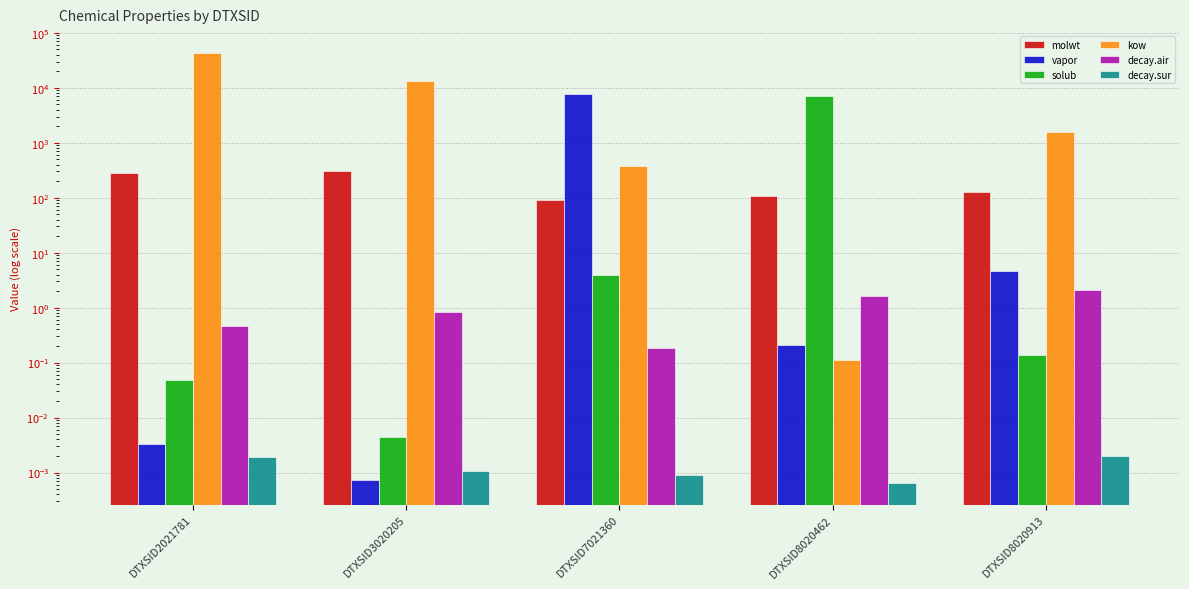

The value of kow at DTXSID8020913 is 756.5. True or false?

False